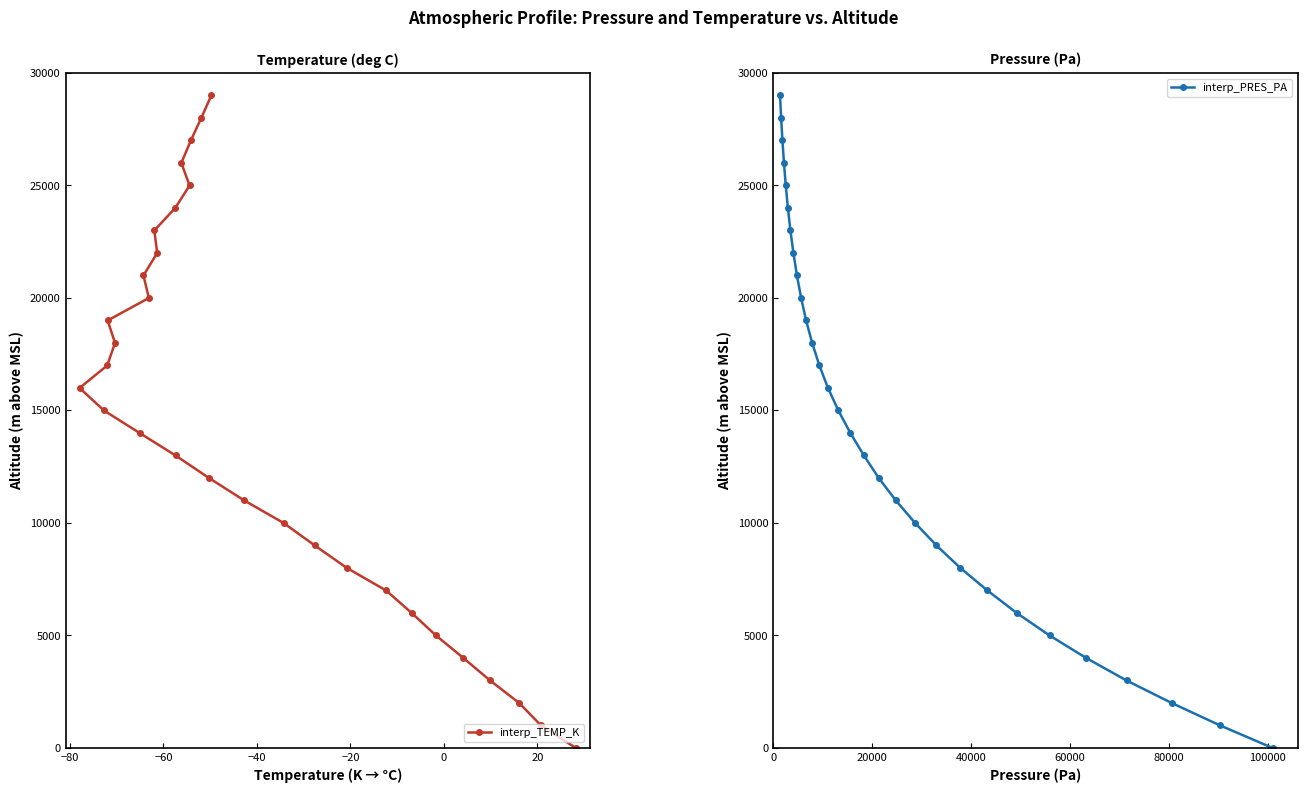

What is the greatest value displayed?

29000